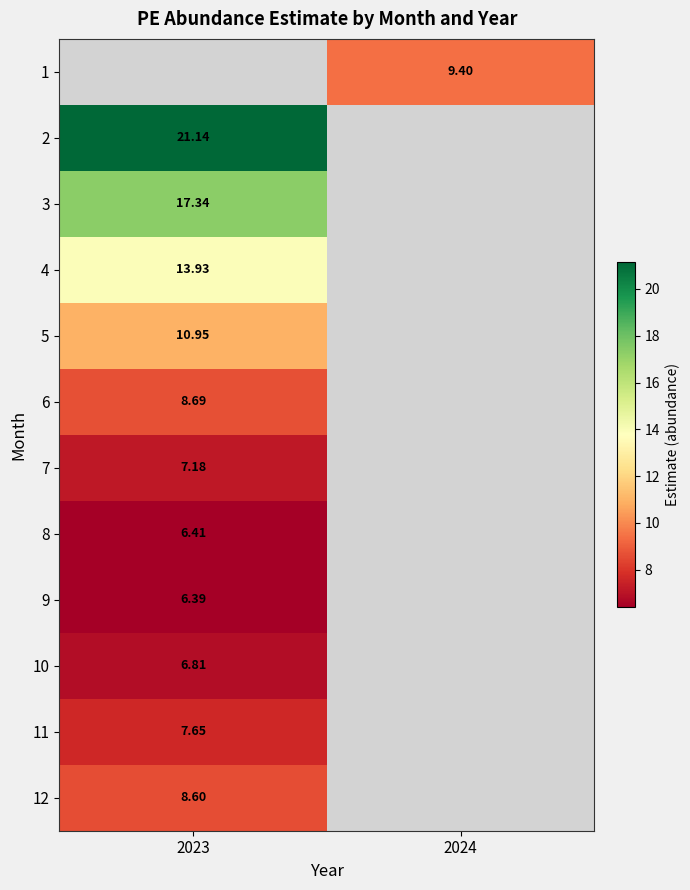

What is the approximate value of 5 at 2023?

10.9